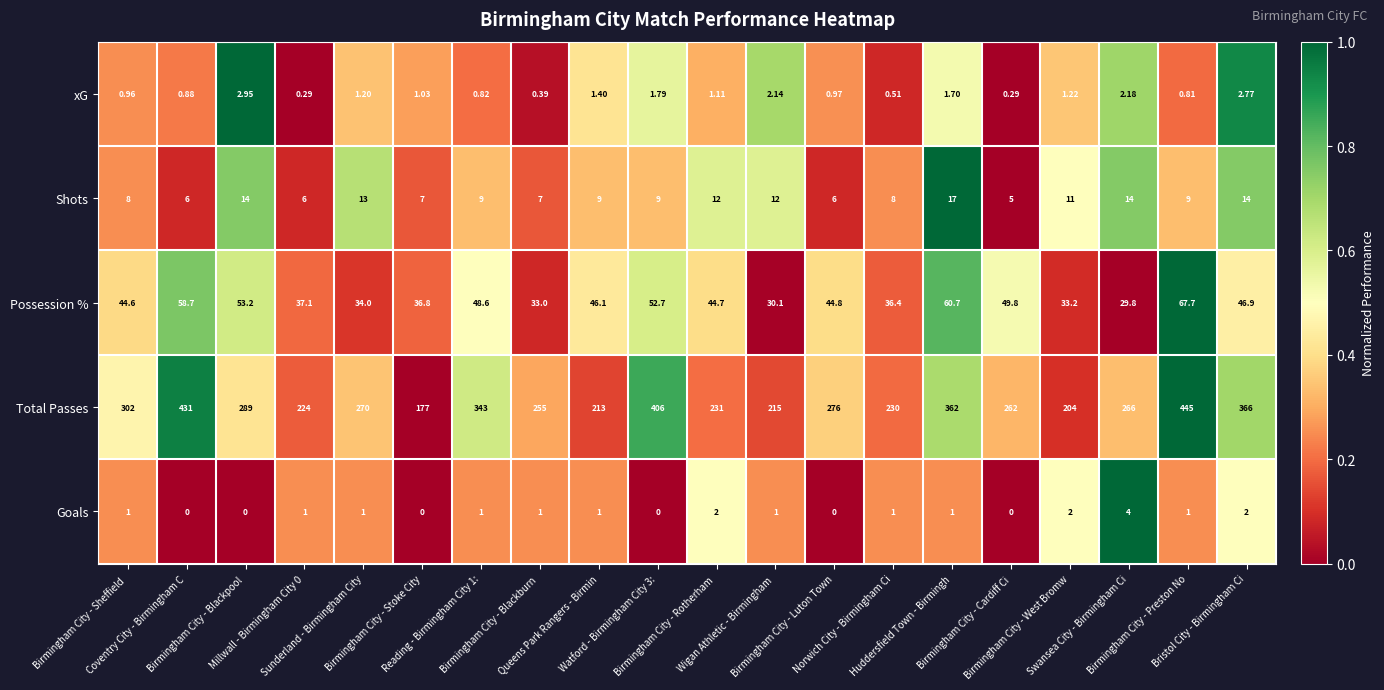

Which series has the widest spread of values?

Total Passes